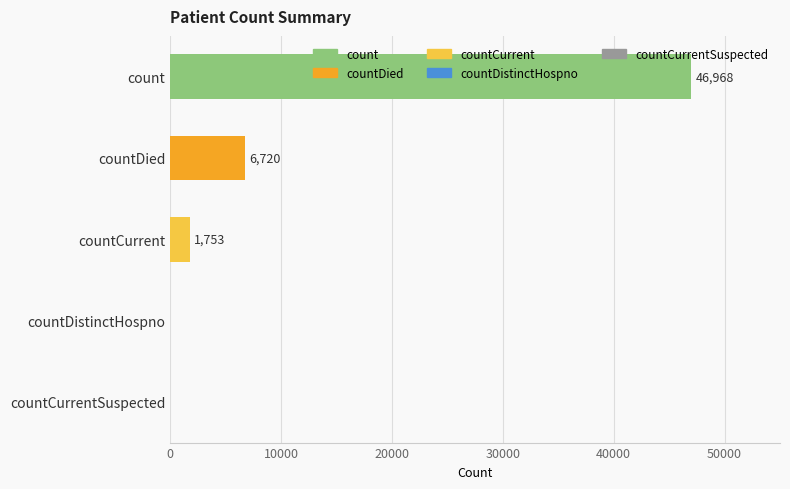

Rank the categories by value from lowest to highest.

countDistinctHospno, countCurrentSuspected, countCurrent, countDied, count